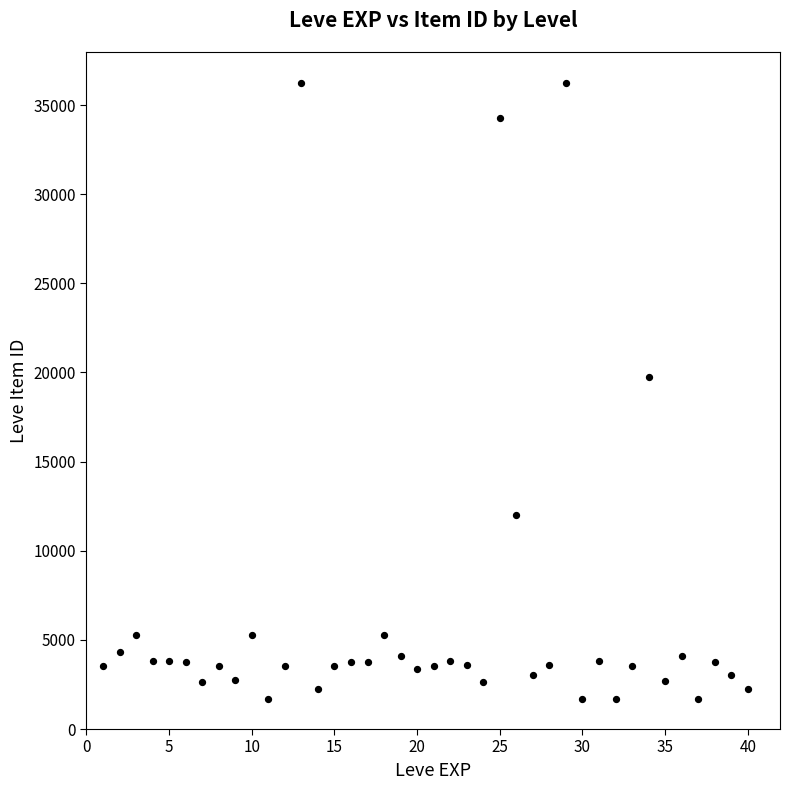

What is the range of X values (max minus min)?

39